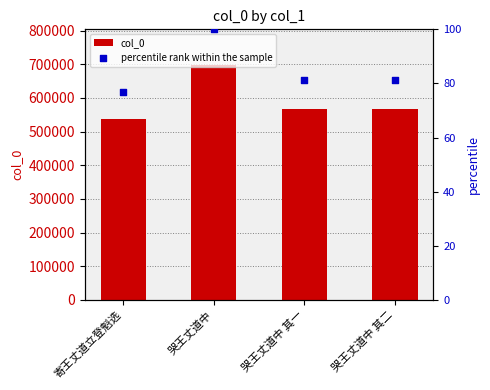

Which series has the largest Y range (max minus min)?

col_0